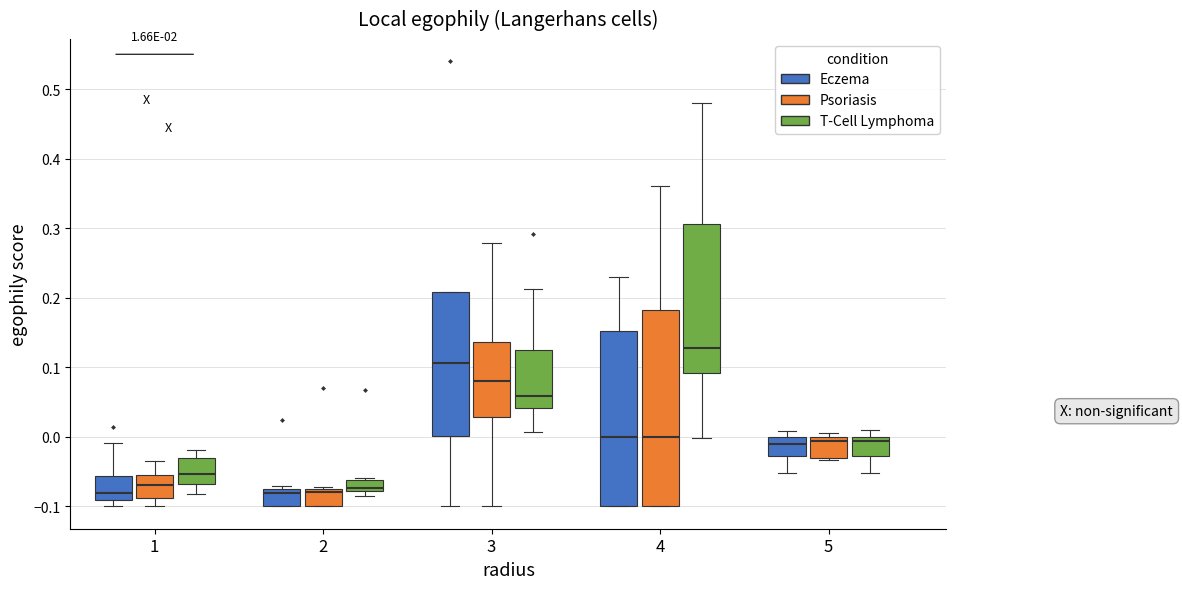

Which box has the highest median line?

4 (T-Cell Lymphoma)